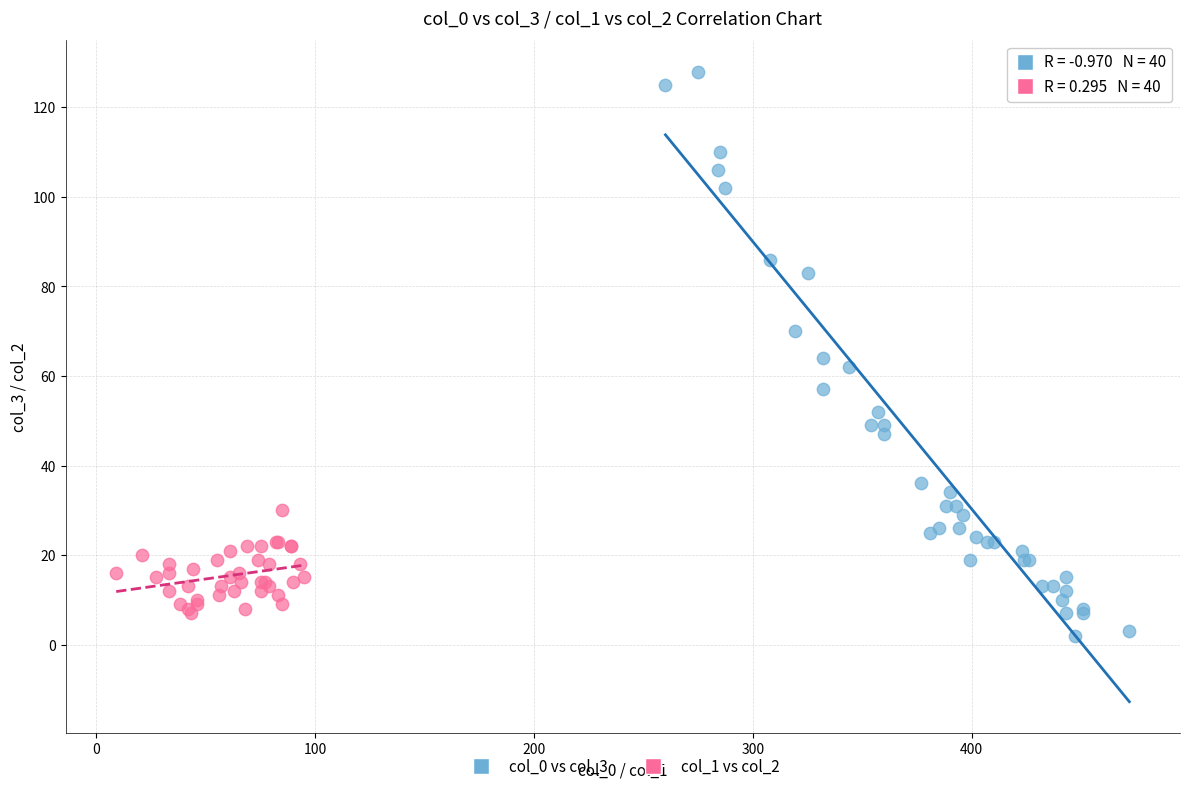

Which series has the widest spread of Y values?

col_0 vs col_3